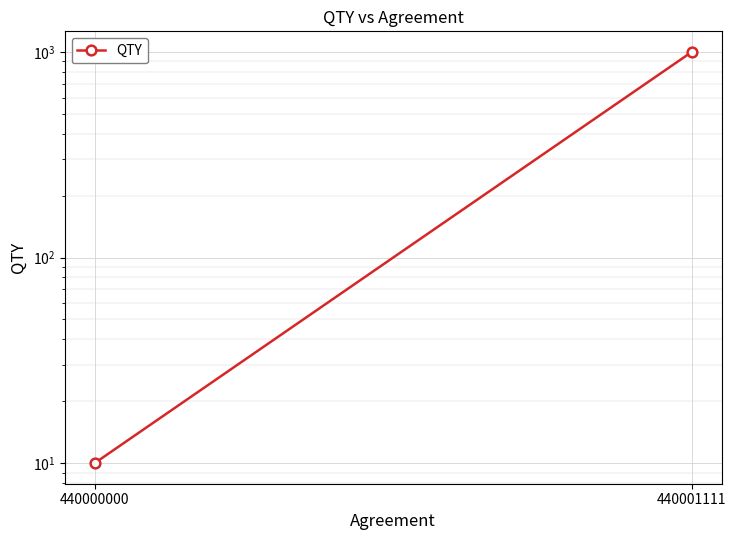

What is the value of the 2nd point from the left?

1000